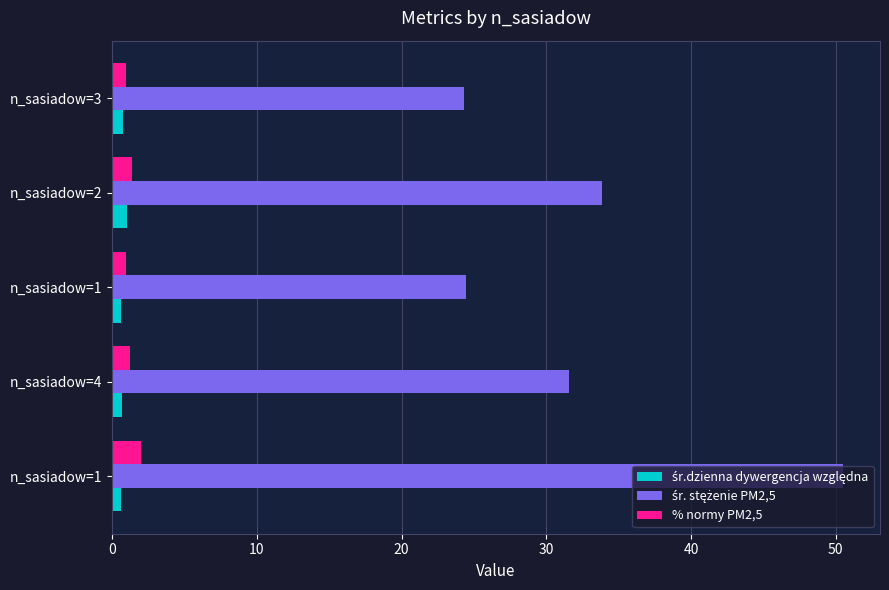

How many distinct data groups are displayed?

3